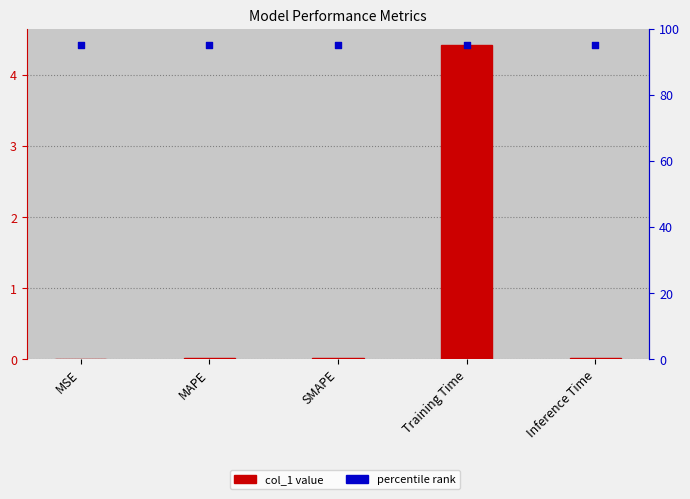

What is the total value across all series at Inference Time?

95.0